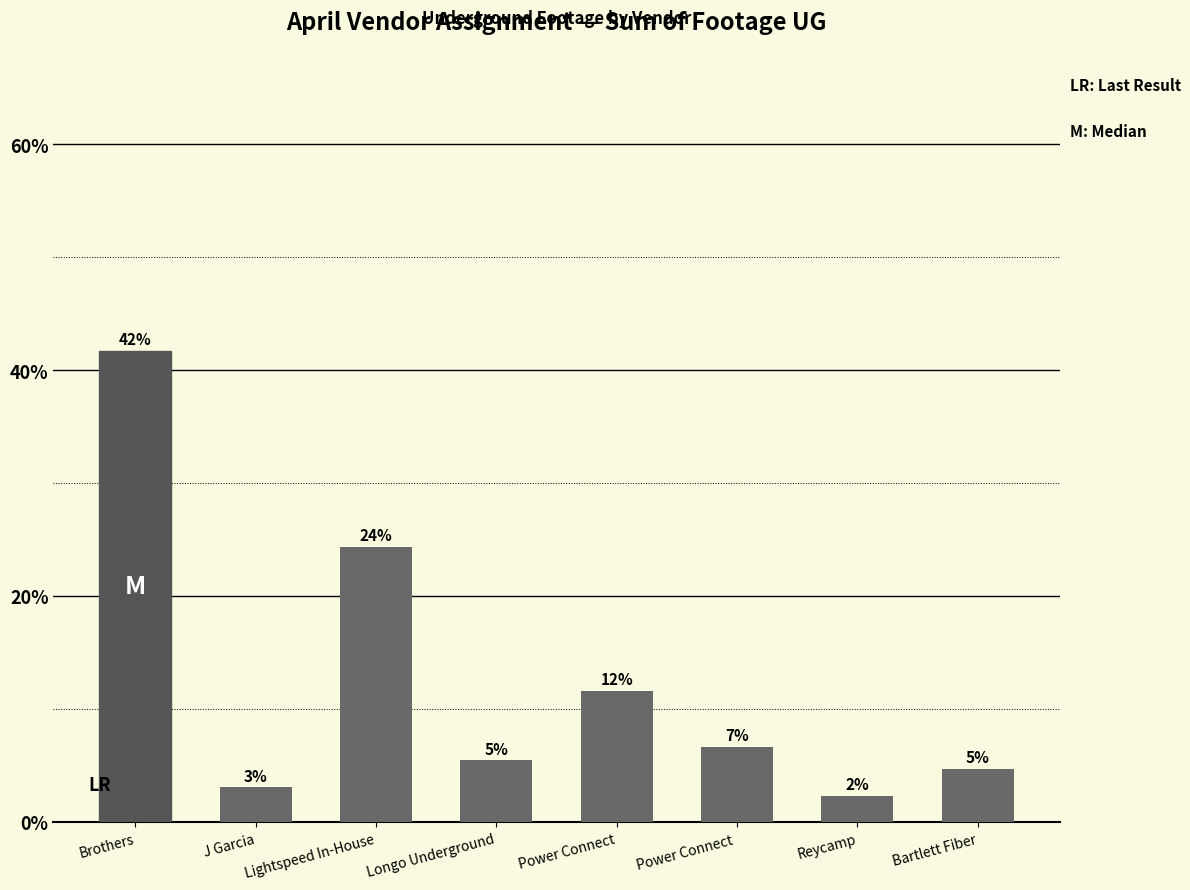

How many bars are there in total?

8